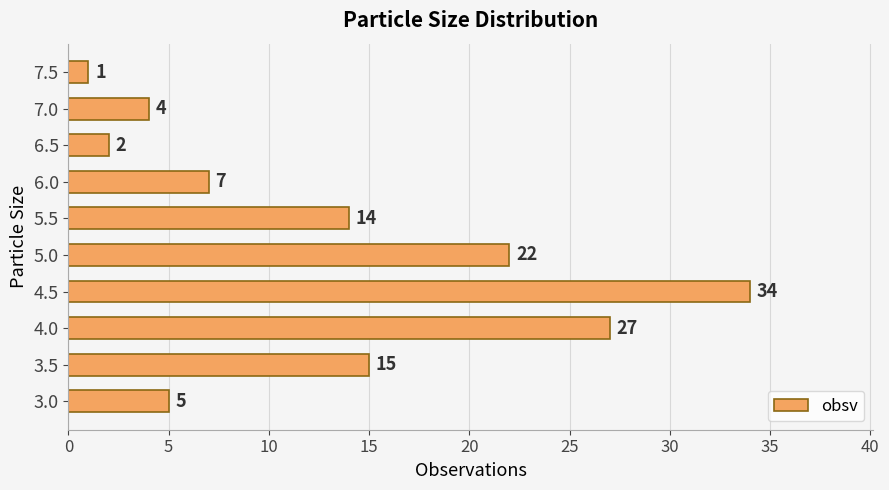

What is the smallest value displayed?

1